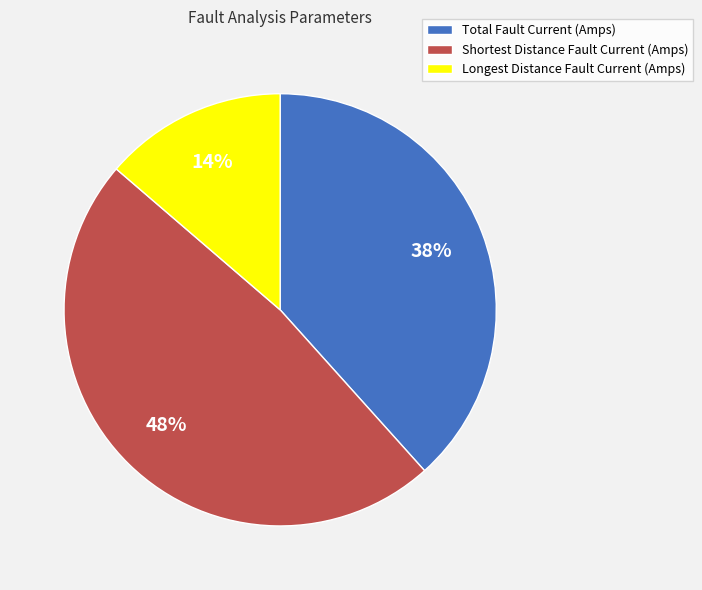

Count the number of slices in the pie.

3